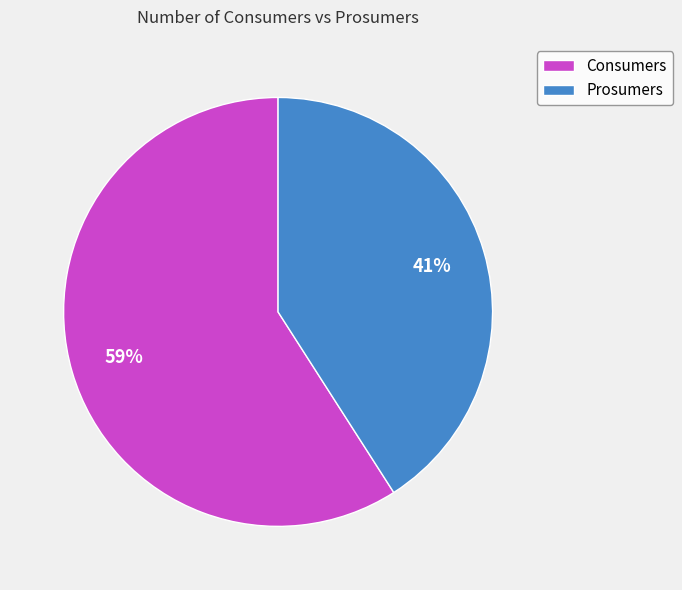

What is the ratio of the value at Prosumers to the value at Consumers?

0.7